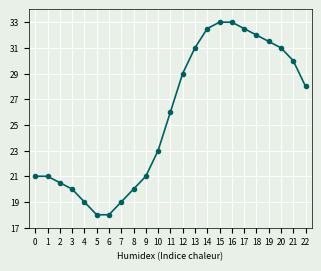

Is it true that the value at 16 is 33.0?

True